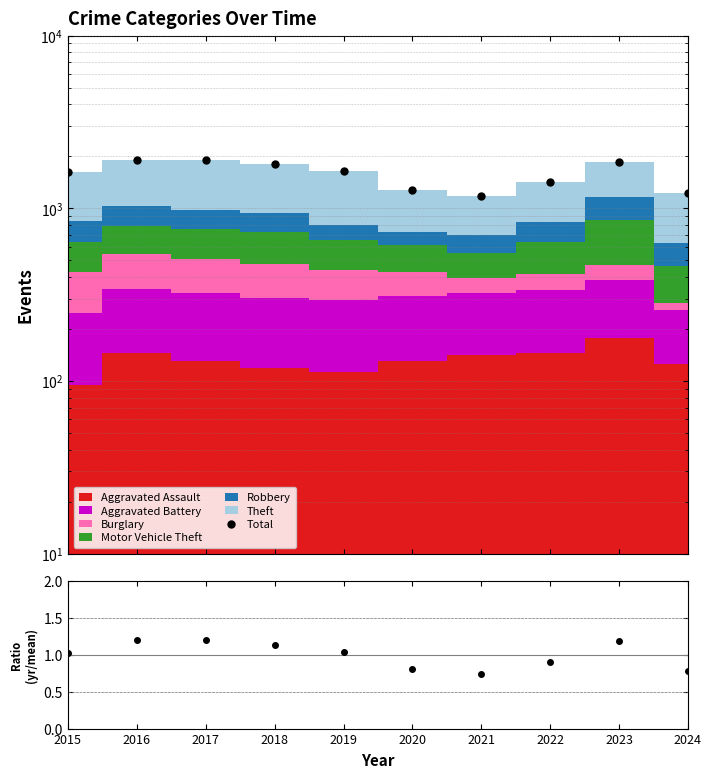

Reading right to left, extract all data points from this chart.

Total: 2024=1228.0	2023=1863.0	2022=1427.0	2021=1178.0	2020=1284.0	2019=1645.0	2018=1794.0	2017=1898.0	2016=1893.0	2015=1624.0
data/mean: 2024=0.8	2023=1.2	2022=0.9	2021=0.7	2020=0.8	2019=1.0	2018=1.1	2017=1.2	2016=1.2	2015=1.0